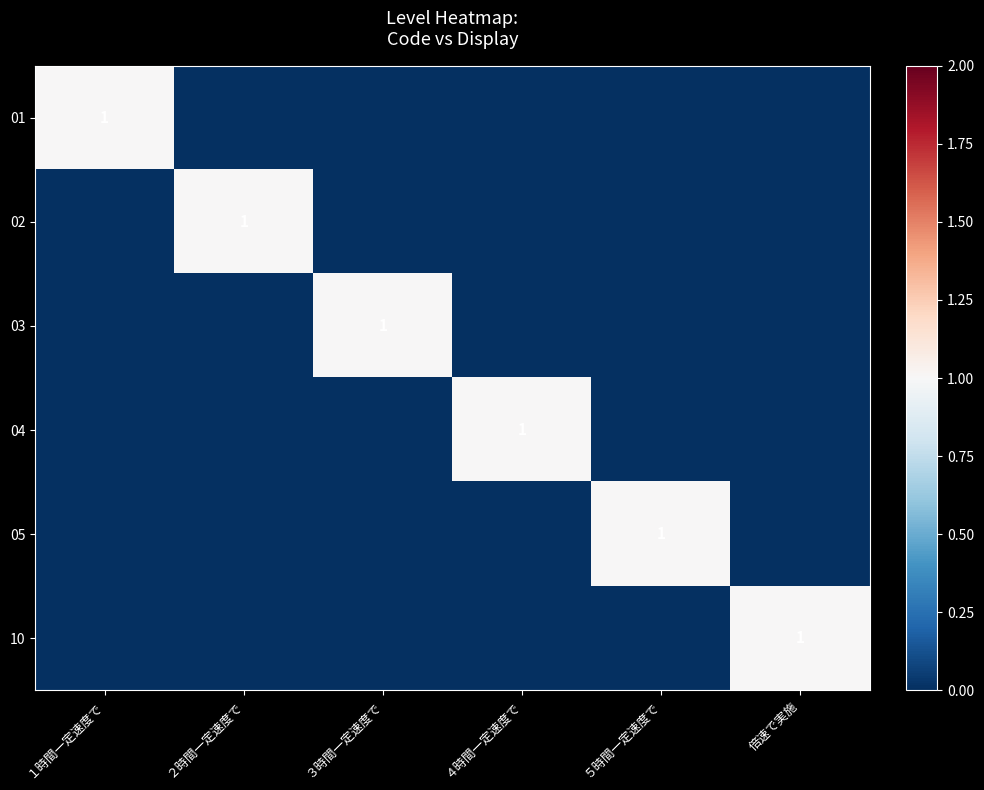

What is the difference between the 02 values at ２時間一定速度で and ４時間一定速度で?

1